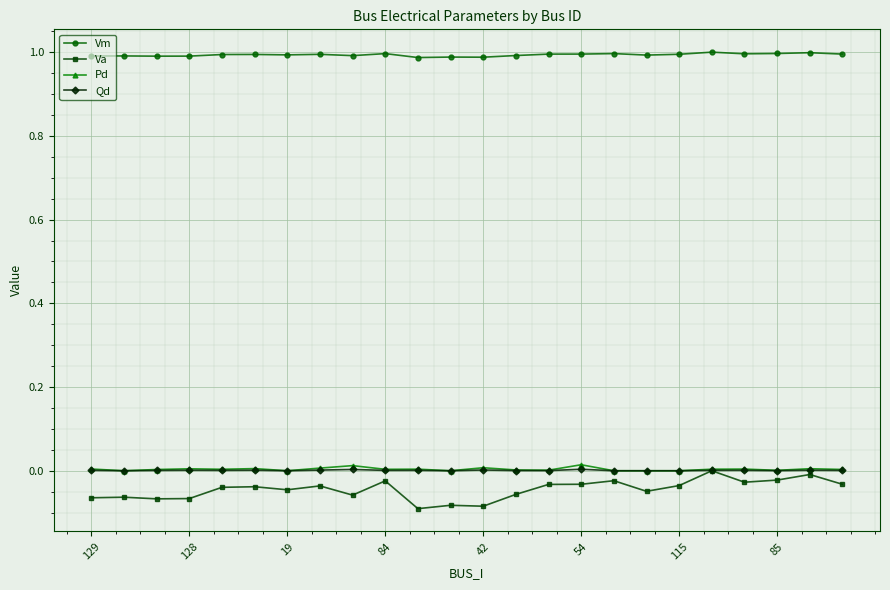

Which series has the largest total across all categories?

Vm